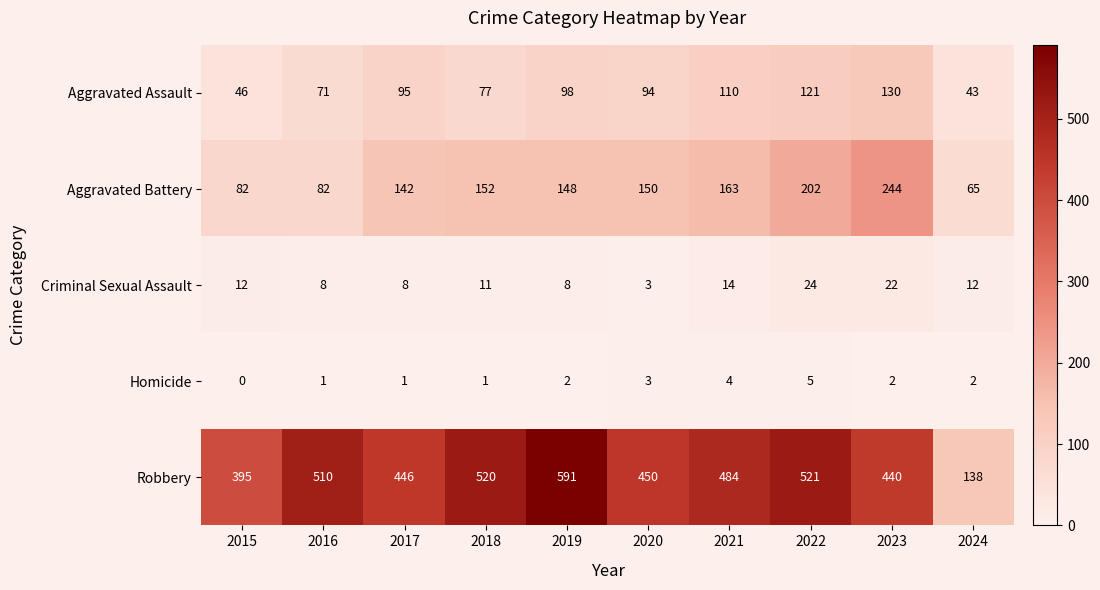

List the series in order of their peak value, lowest first.

Homicide, Criminal Sexual Assault, Aggravated Assault, Aggravated Battery, Robbery